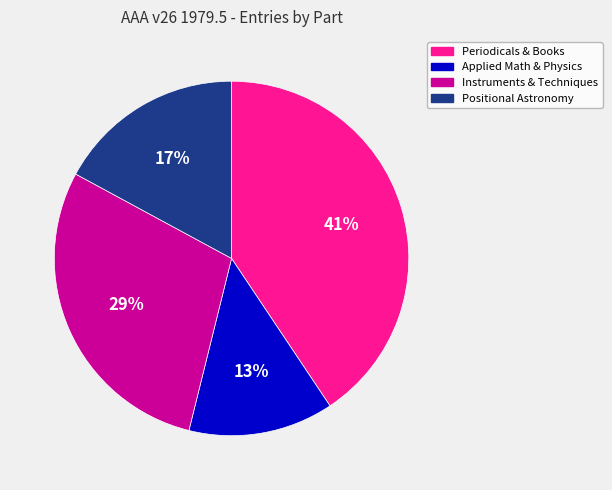

Is the sum of Positional Astronomy and Applied Math & Physics greater than half?

No